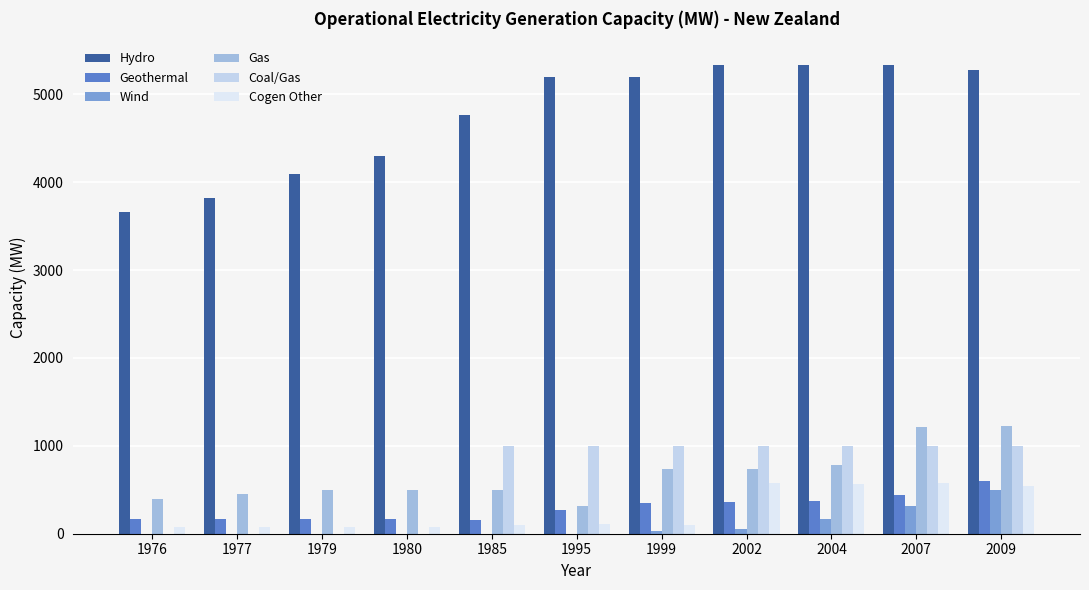

Does the chart contain stacked bars?

No